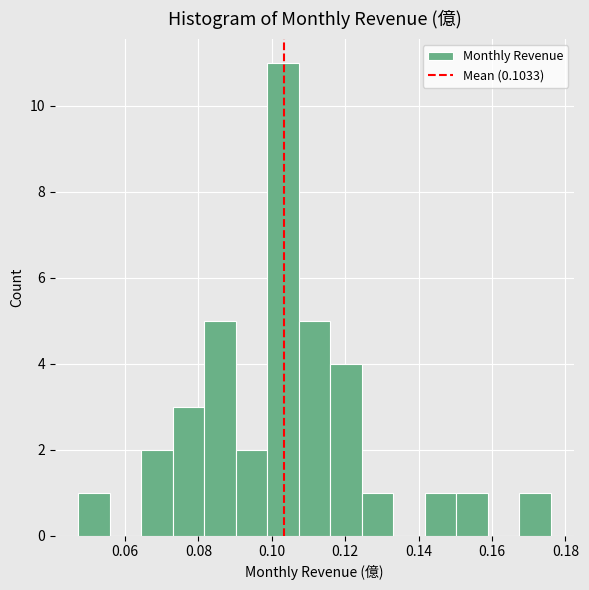

Reading left to right, list every bar in this chart as the range it spans on the x-axis followed by its height. Neither the bar edges nor the heights are printed on the chart, so give them approximately, as read against the axes.

0.048 to 0.056: 1
0.056 to 0.064: 0
0.064 to 0.074: 2
0.074 to 0.082: 3
0.082 to 0.090: 5
0.090 to 0.098: 2
0.098 to 0.108: 11
0.108 to 0.116: 5
0.116 to 0.124: 4
0.124 to 0.134: 1
0.134 to 0.142: 0
0.142 to 0.150: 1
0.150 to 0.158: 1
0.158 to 0.168: 0
0.168 to 0.176: 1